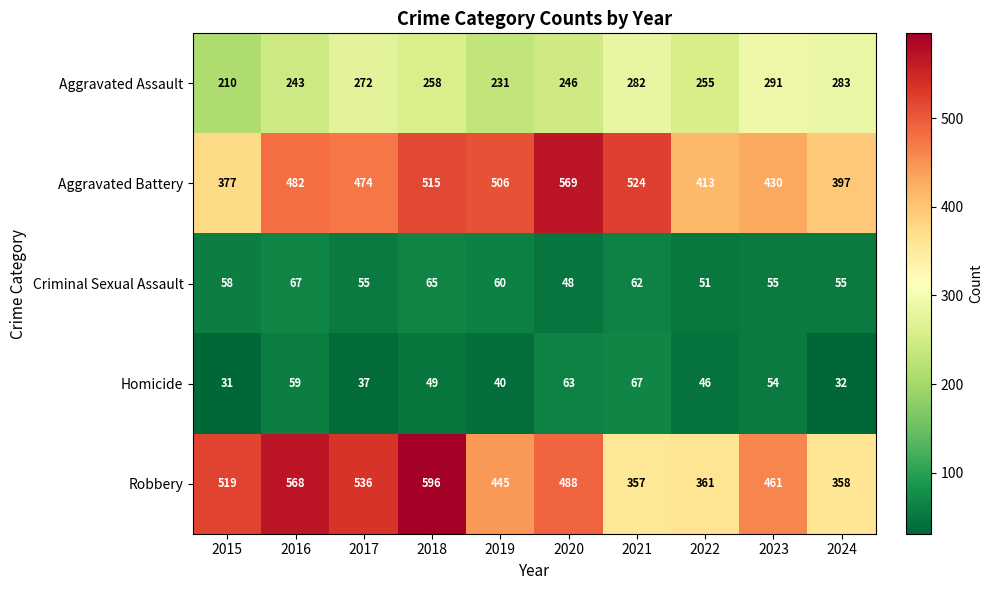

Which series has the largest range (max minus min)?

Robbery